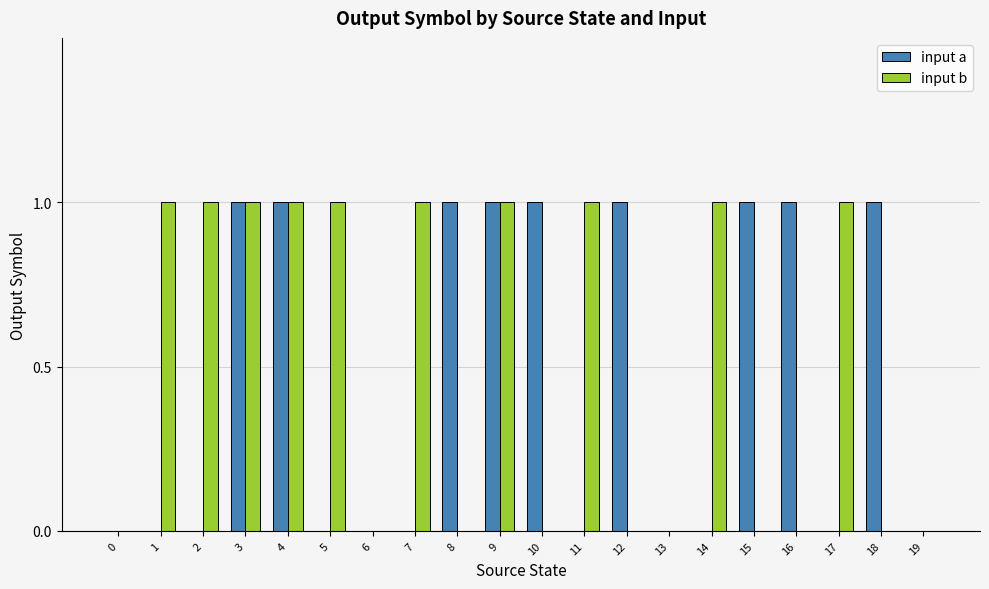

The input b series shows 1 at 9. True or false?

True